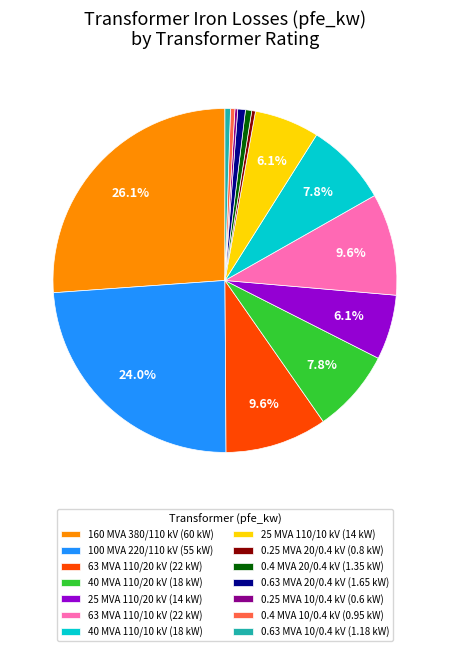

Does 63 MVA 110/20 kV (22 kW) account for over 50% of the chart?

No